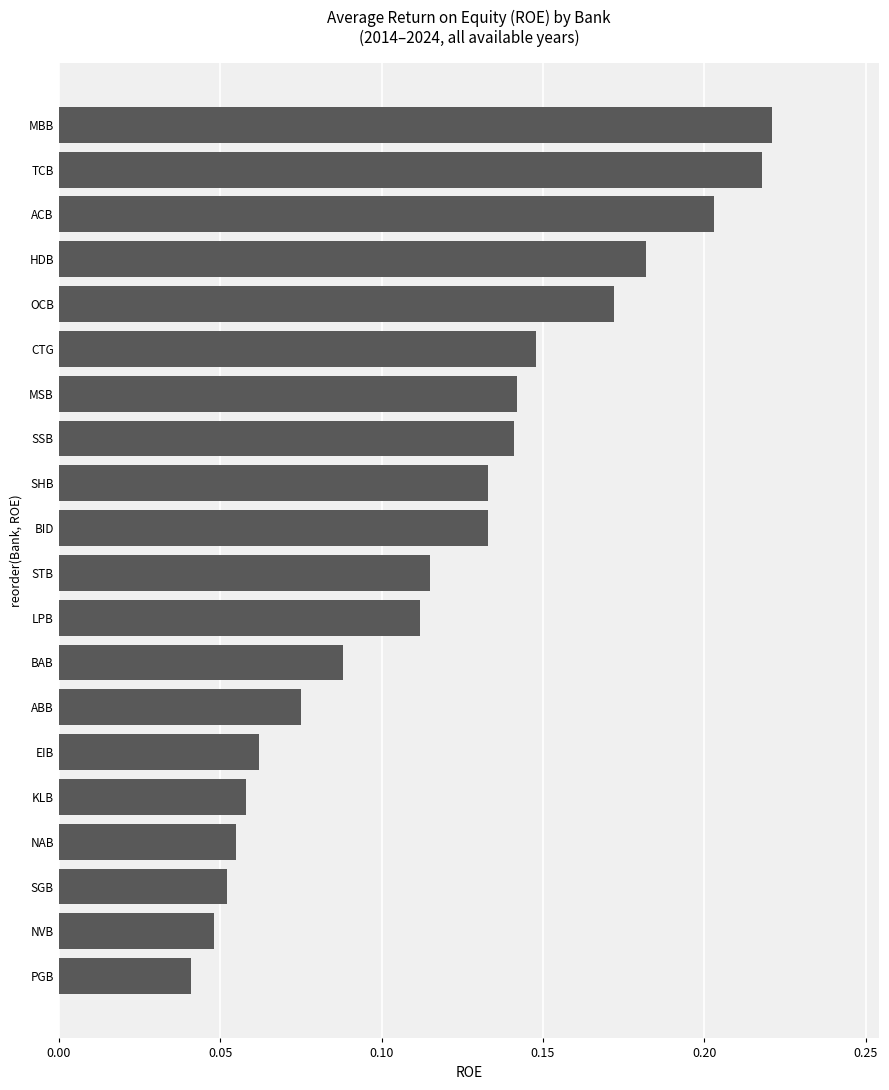

The value at SSB is 0.2. True or false?

False